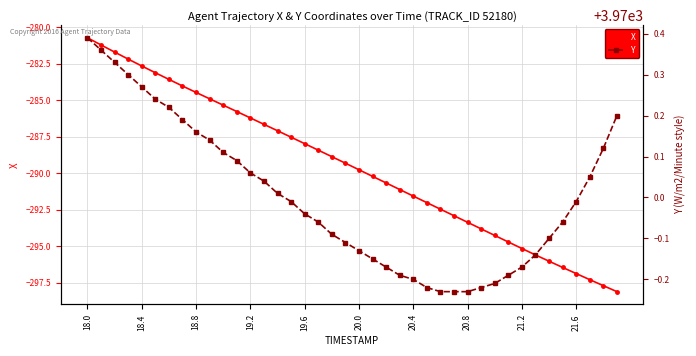

What is the value of the X point at the 33rd from the left?

-295.2